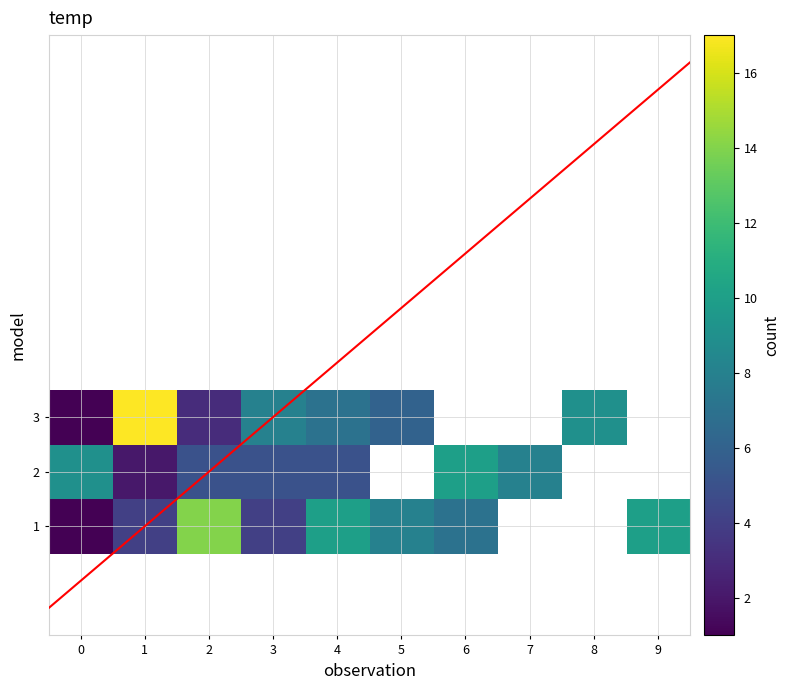

Is it true that 3 equals 3.0 at 2?

True